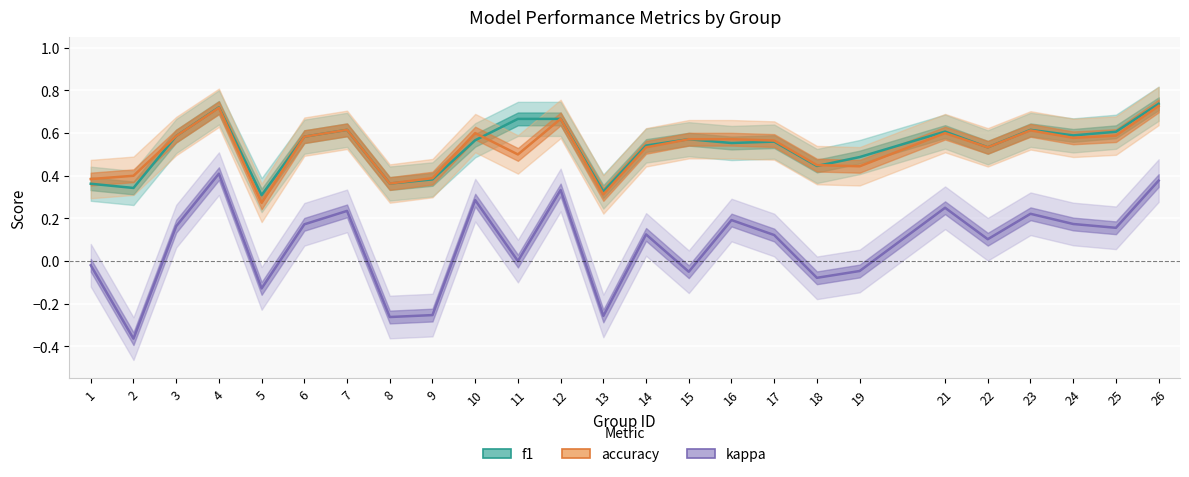

Between 13 and 25, which series saw the biggest shift?

kappa